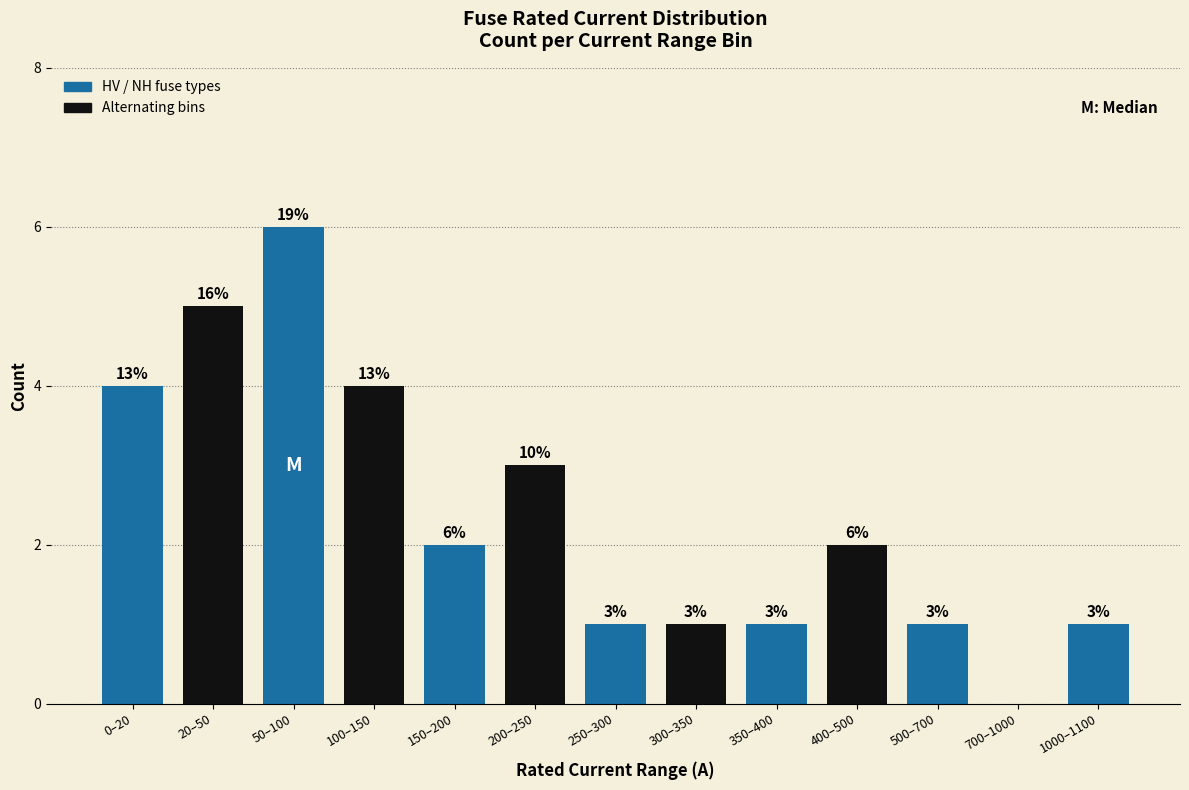

Reading right to left, extract all data points from this chart.

1000–1100=1	700–1000=0	500–700=1	400–500=2	350–400=1	300–350=1	250–300=1	200–250=3	150–200=2	100–150=4	50–100=6	20–50=5	0–20=4